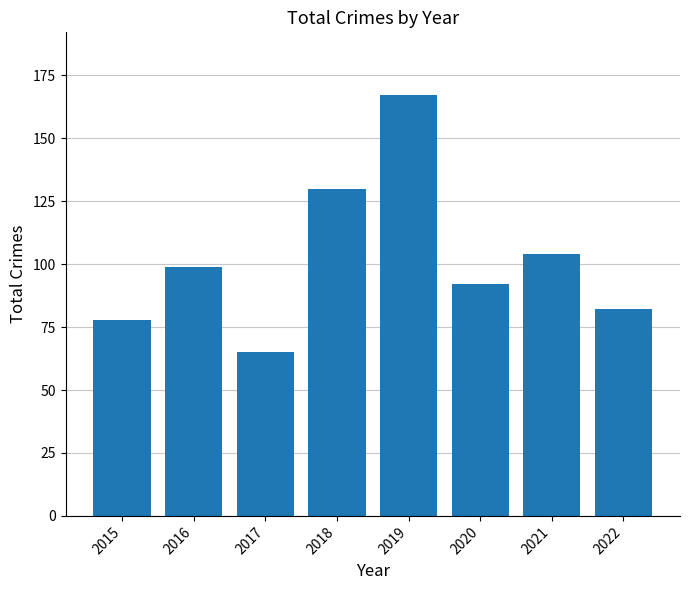

At which category does the chart reach its peak across all series?

2019